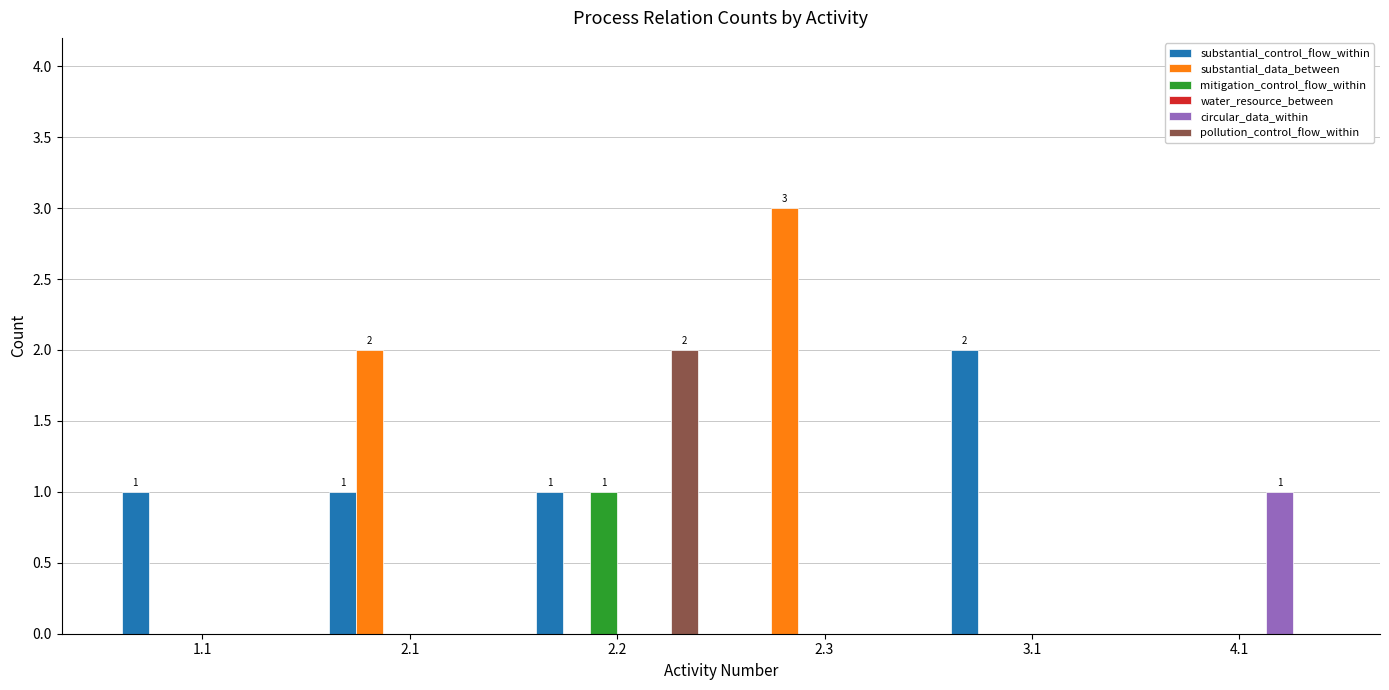

What is the maximum value for substantial_data_between?

3